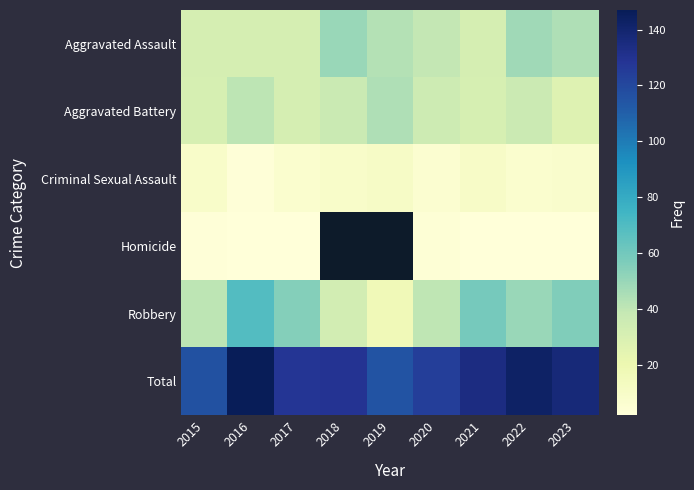

What is the difference between the maximum and minimum values in the Total series?

32.0